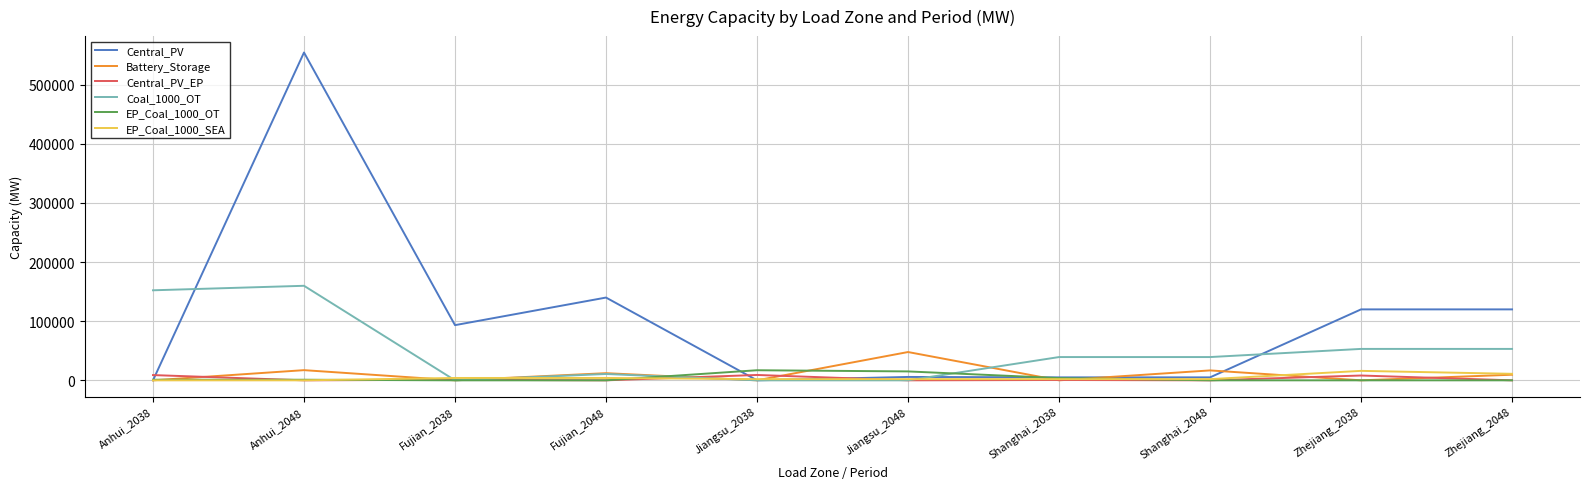

What are all the series names shown in the legend?

Central_PV, Battery_Storage, Central_PV_EP, Coal_1000_OT, EP_Coal_1000_OT, EP_Coal_1000_SEA